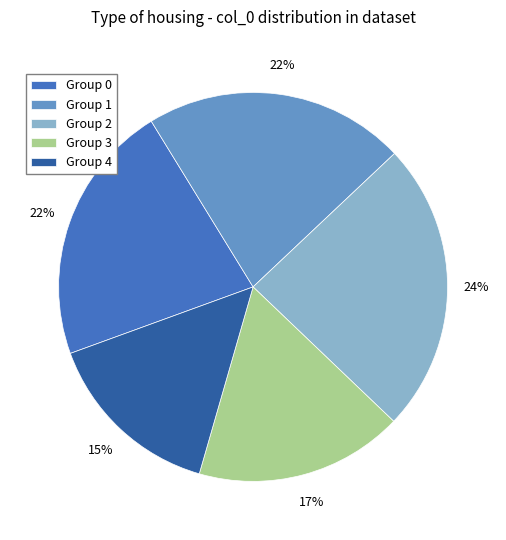

True or false: Group 4 accounts for 3% of the total.

False